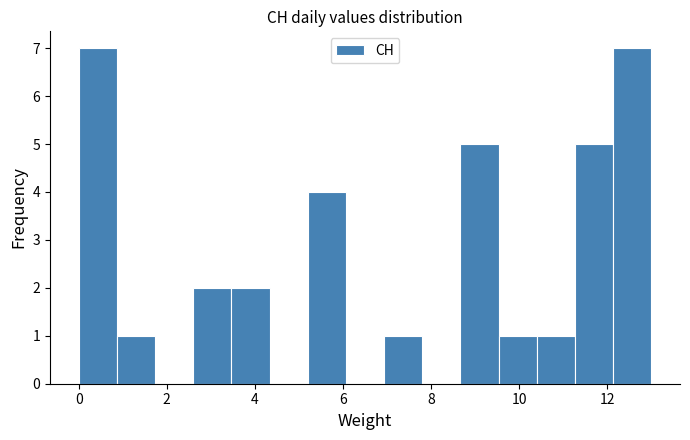

Reading left to right, list every bar in this chart as the range it spans on the x-axis followed by its height. Neither the bar edges nor the heights are printed on the chart, so give them approximately, as read against the axes.

0.0 to 0.8: 7
0.8 to 1.8: 1
1.8 to 2.6: 0
2.6 to 3.4: 2
3.4 to 4.4: 2
4.4 to 5.2: 0
5.2 to 6.0: 4
6.0 to 7.0: 0
7.0 to 7.8: 1
7.8 to 8.6: 0
8.6 to 9.6: 5
9.6 to 10.4: 1
10.4 to 11.2: 1
11.2 to 12.2: 5
12.2 to 13.0: 7